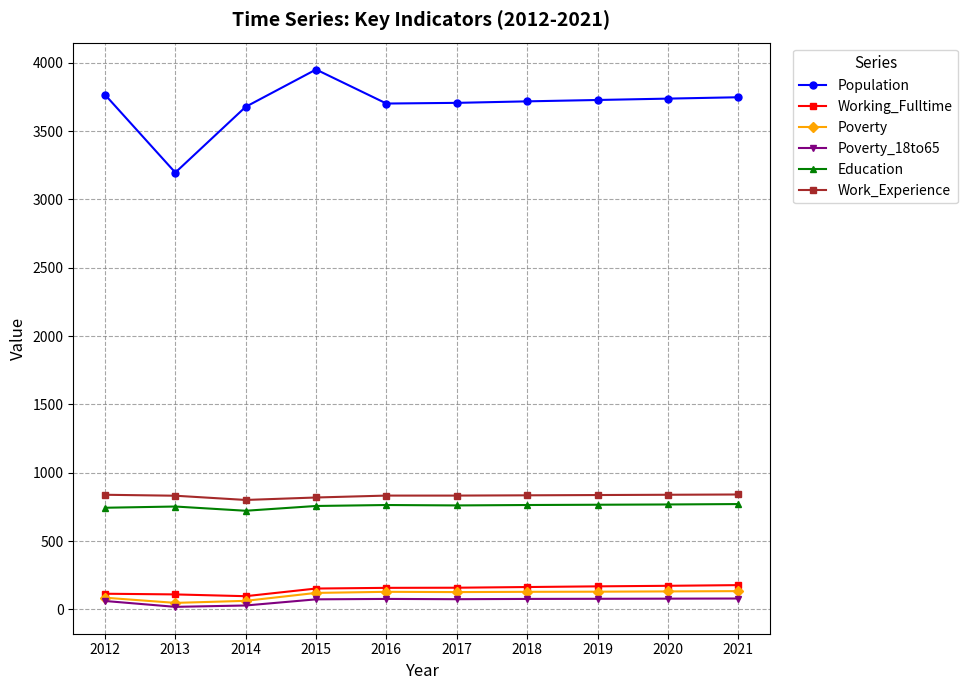

What is the lowest value of the Work_Experience series?

801